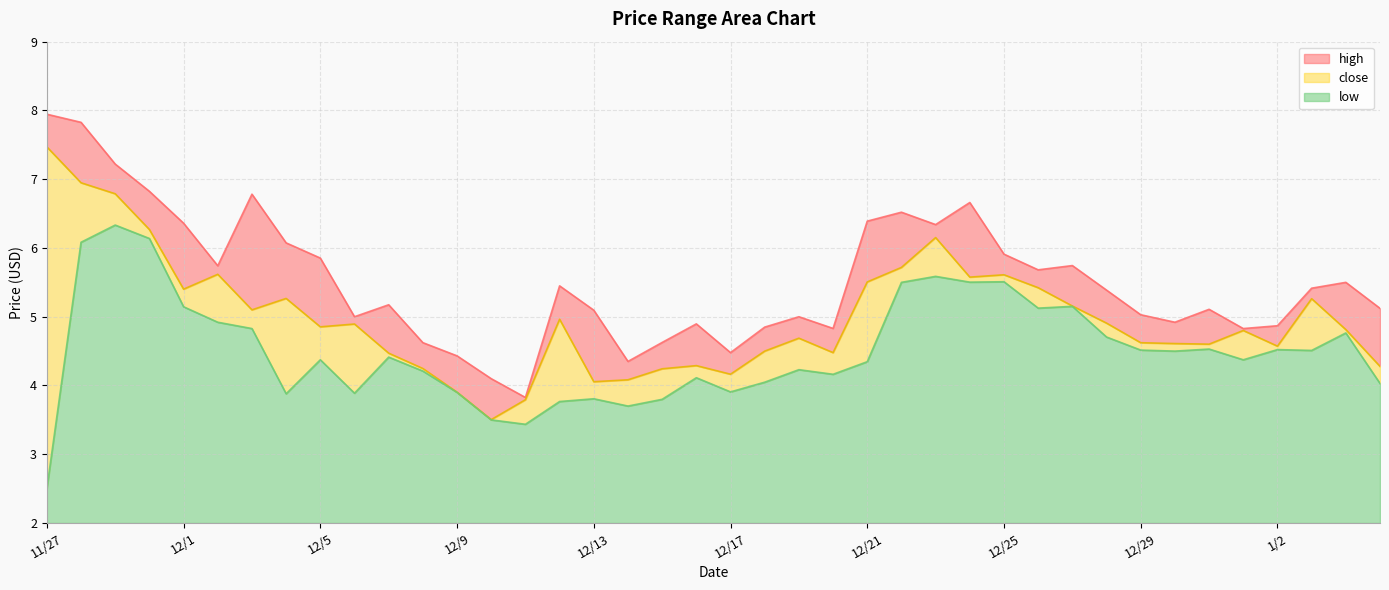

Rank the series by their maximum value, from highest to lowest.

high, close, low